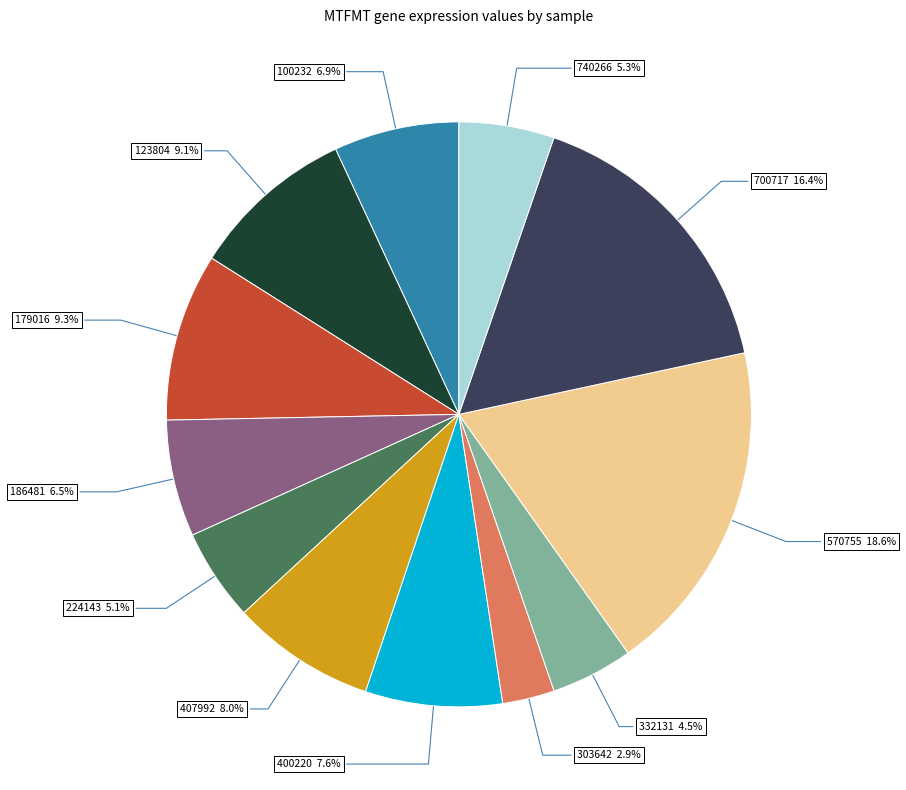

Does any single category account for the majority?

No